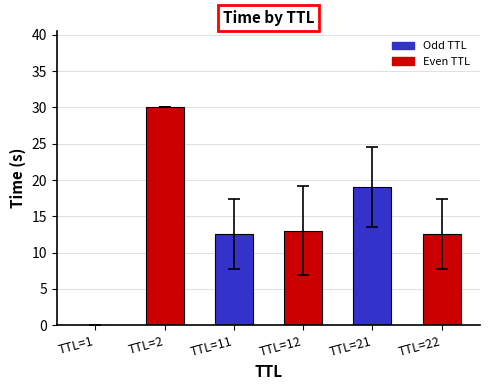

What is the greatest value displayed?

30.0